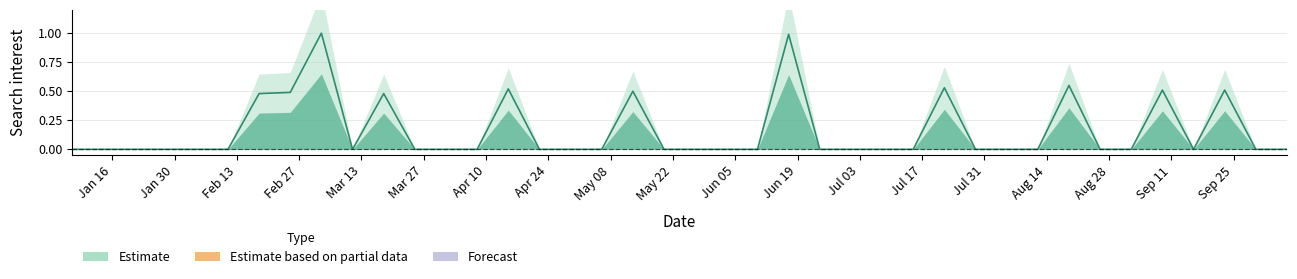

Reading left to right, list all the values displayed in this chart.

2018-01-07=0.0	2018-01-14=0.0	2018-01-21=0.0	2018-01-28=0.0	2018-02-04=0.0	2018-02-11=0.0	2018-02-18=0.5	2018-02-25=0.5	2018-03-04=1.0	2018-03-11=0.0	2018-03-18=0.5	2018-03-25=0.0	2018-04-01=0.0	2018-04-08=0.0	2018-04-15=0.5	2018-04-22=0.0	2018-04-29=0.0	2018-05-06=0.0	2018-05-13=0.5	2018-05-20=0.0	2018-05-27=0.0	2018-06-03=0.0	2018-06-10=0.0	2018-06-17=1.0	2018-06-24=0.0	2018-07-01=0.0	2018-07-08=0.0	2018-07-15=0.0	2018-07-22=0.5	2018-07-29=0.0	2018-08-05=0.0	2018-08-12=0.0	2018-08-19=0.6	2018-08-26=0.0	2018-09-02=0.0	2018-09-09=0.5	2018-09-16=0.0	2018-09-23=0.5	2018-09-30=0.0	2018-10-07=0.0